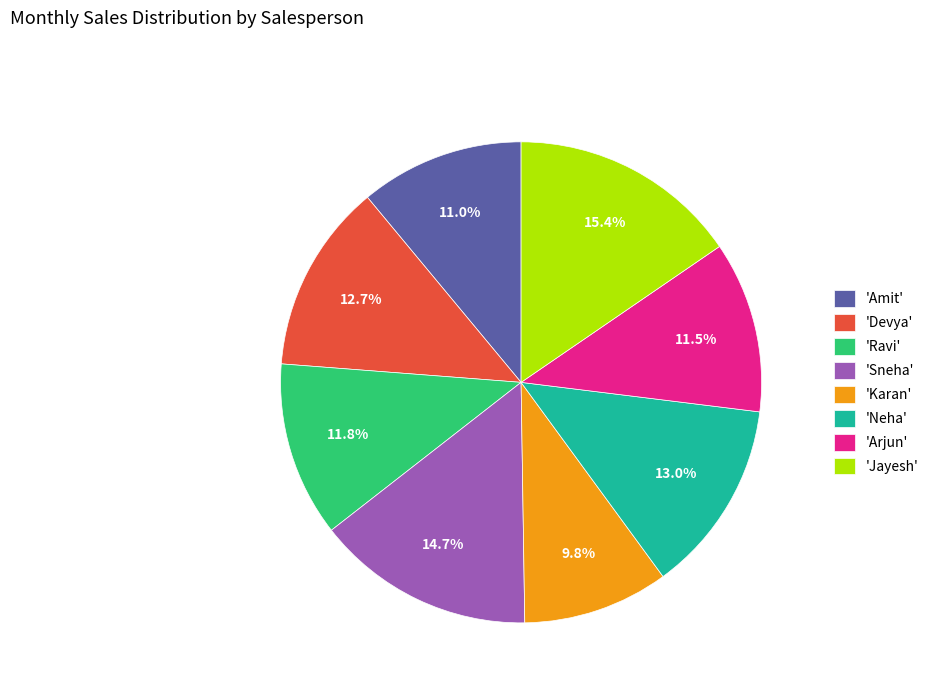

Is 'Amit' the majority of the pie?

No